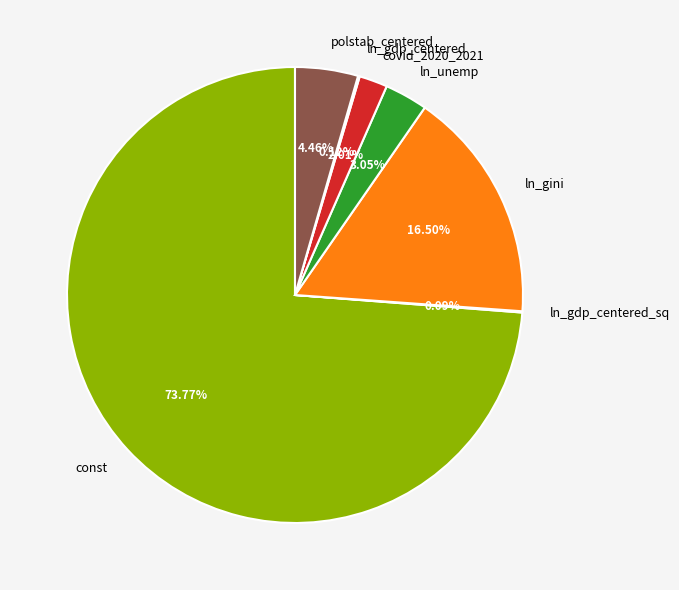

Combined, do polstab_centered and const account for over 50%?

Yes